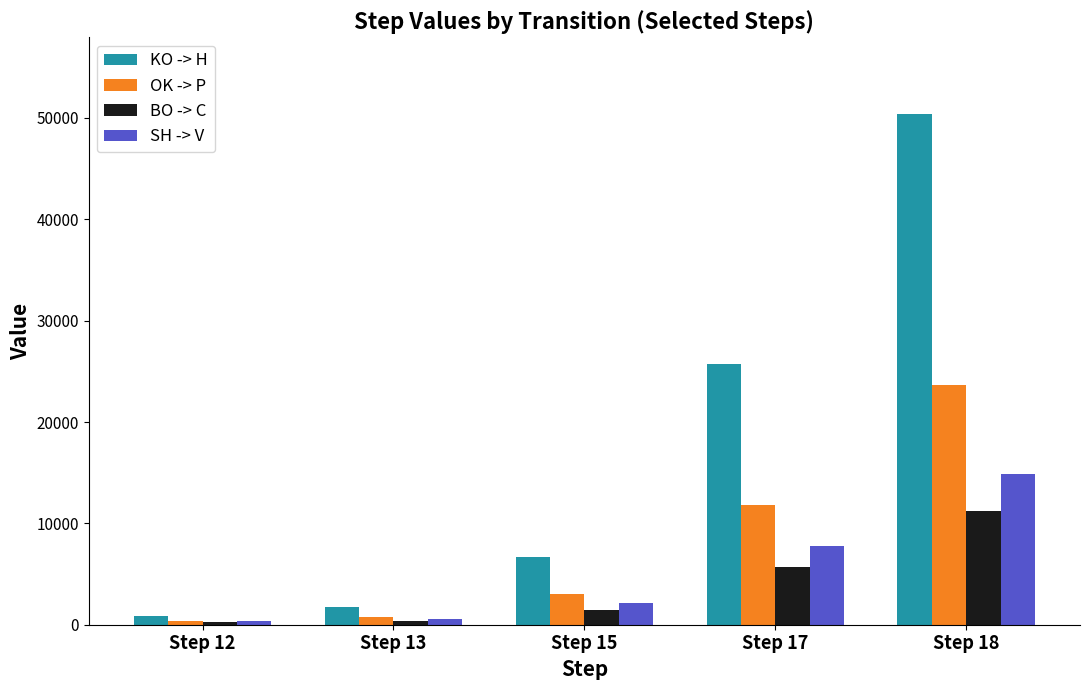

The BO -> C series shows 388 at Step 13. True or false?

True